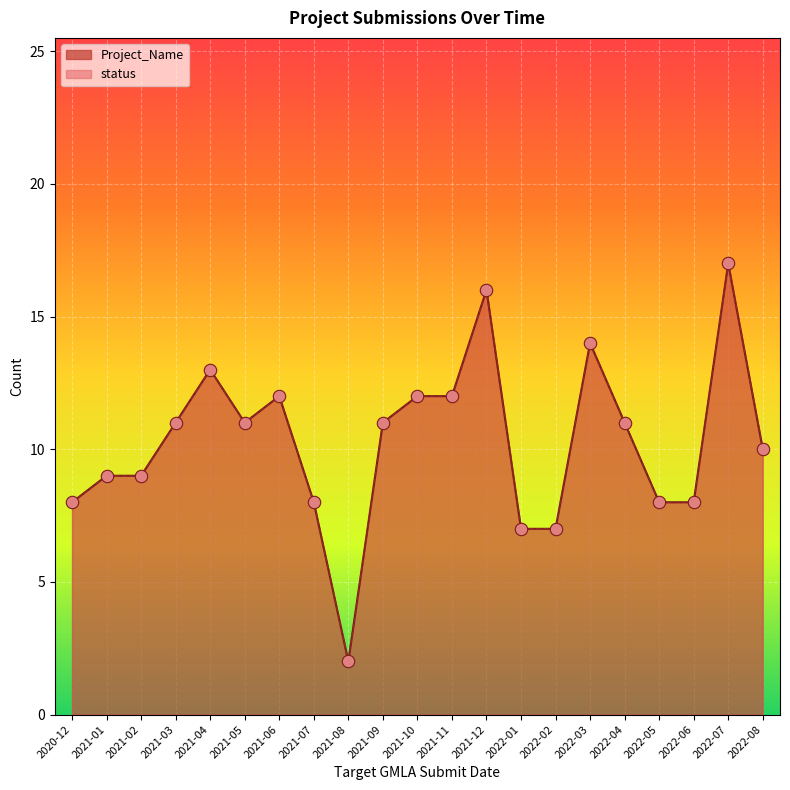

What are all the series names shown in the legend?

Project_Name, status